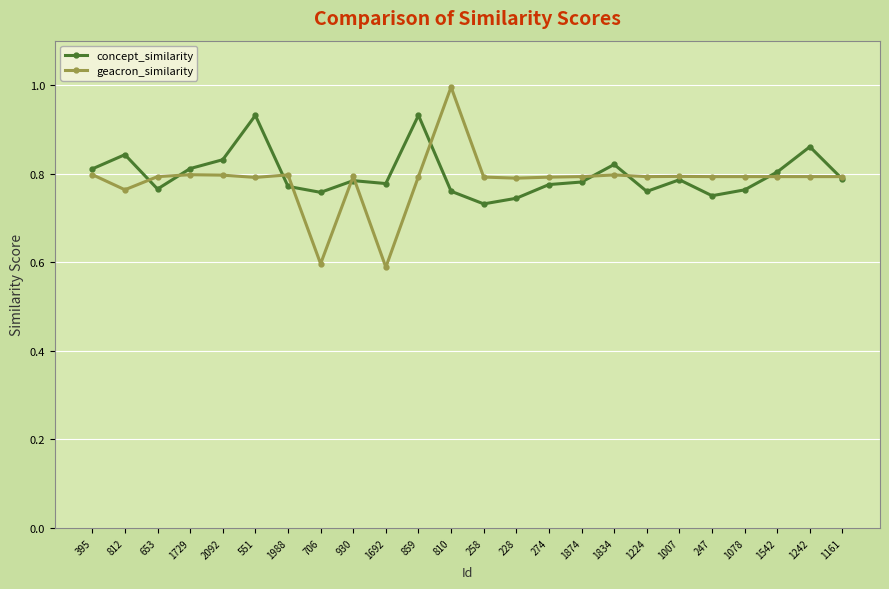

At how many categories does at least one series exceed 0?

24